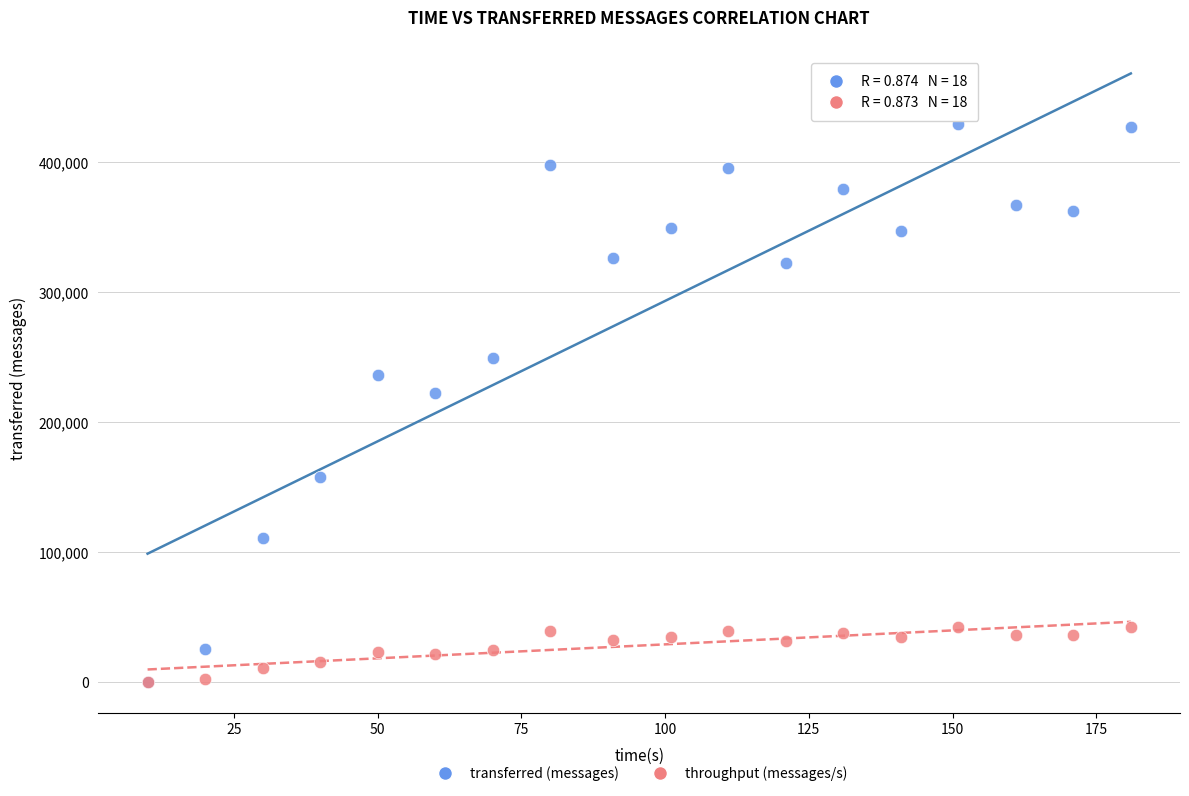

In the transferred (messages) series, what Y value is closest to 214830?

222420